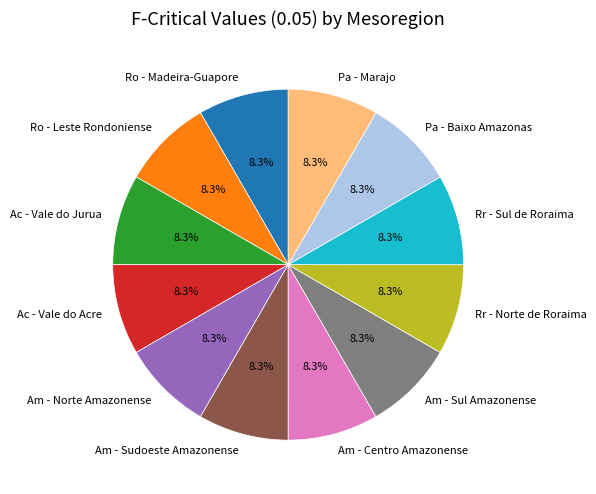

How many segments does this pie chart have?

12